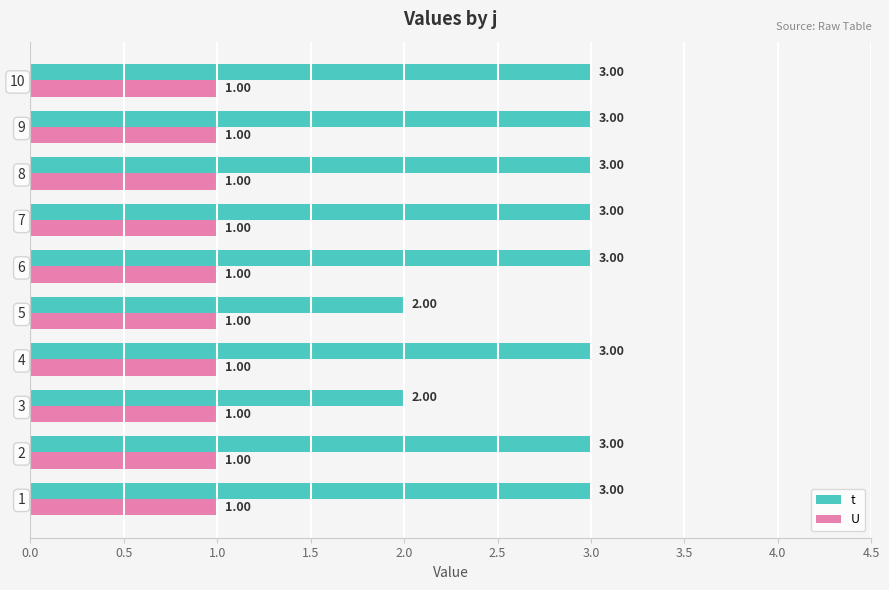

List the series in order of their peak value, highest first.

t, U